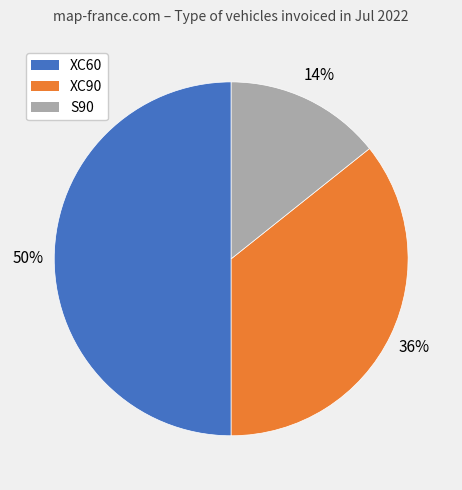

To the nearest percent, what percentage of the pie is S90?

14%